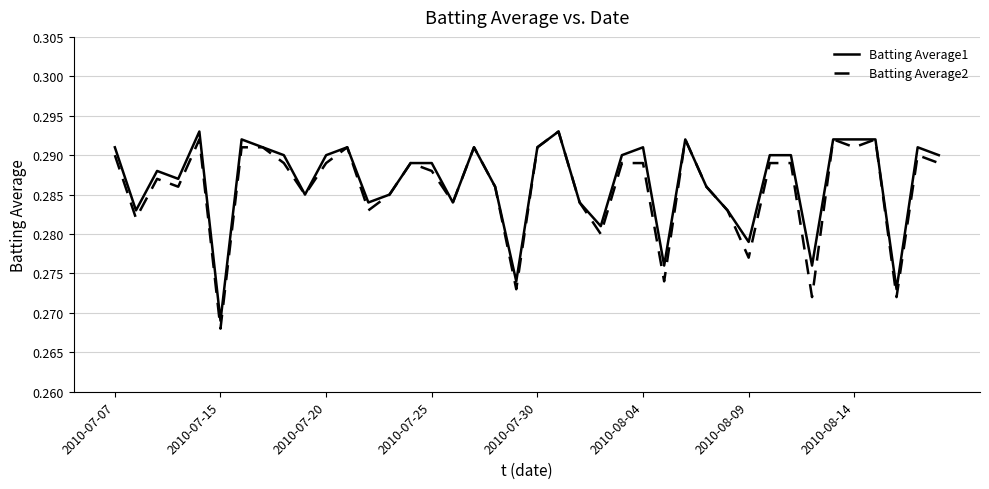

What are all the series names shown in the legend?

Batting Average1, Batting Average2